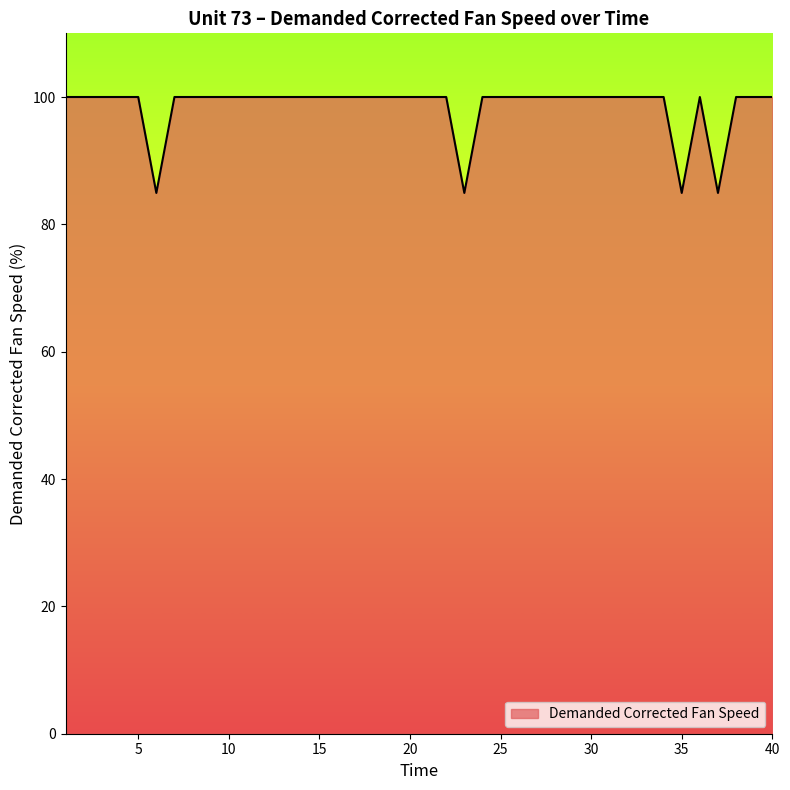

What is the minimum value shown in the chart?

84.9